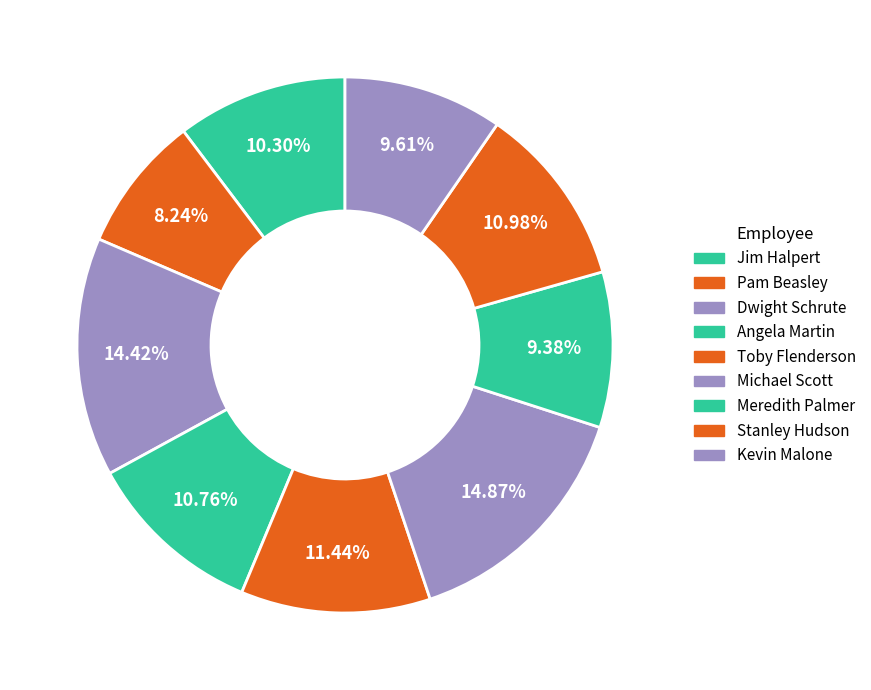

How much of the chart is everything except Meredith Palmer?

90.6%